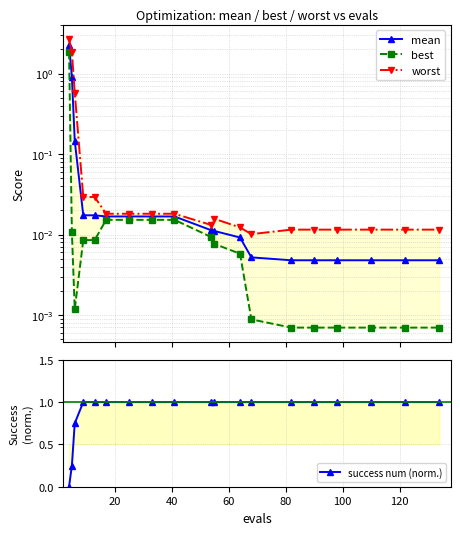

What are all the series names shown in the legend?

mean, best, worst, success num (norm.)